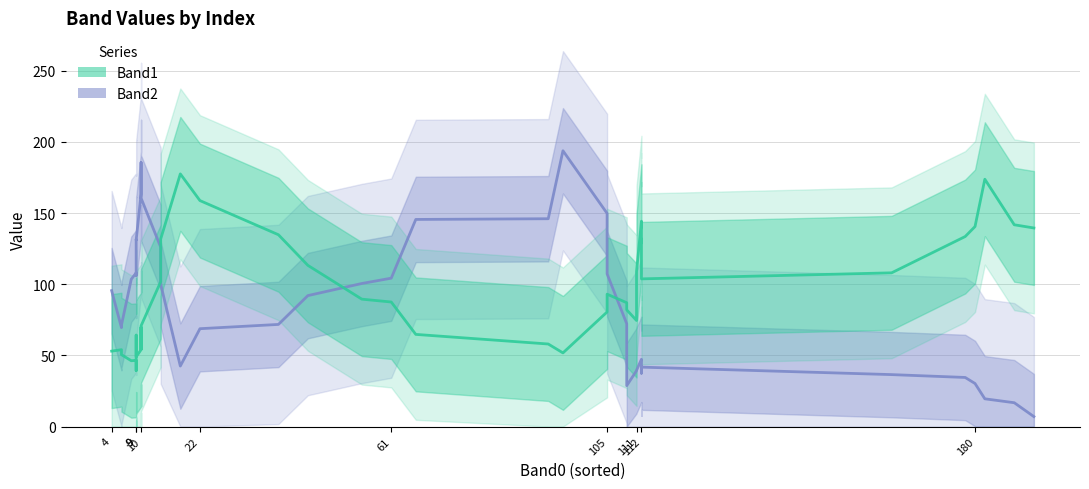

Which series ends up on top after the final intersection of Band1 and Band2?

Band1